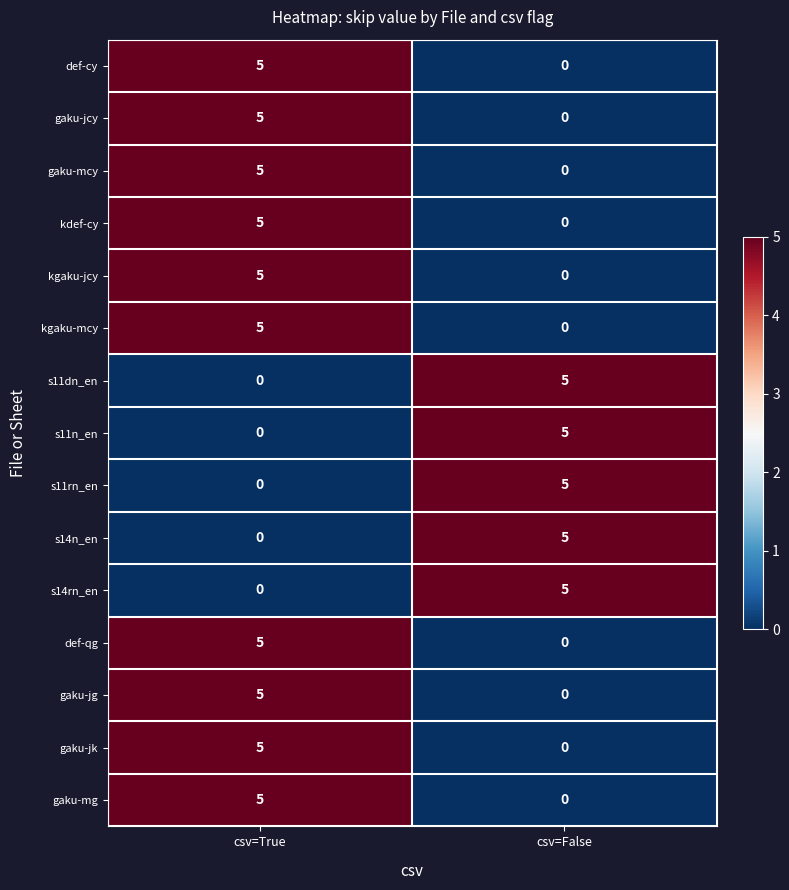

The value of gaku-mcy at csv=True is 5. True or false?

True